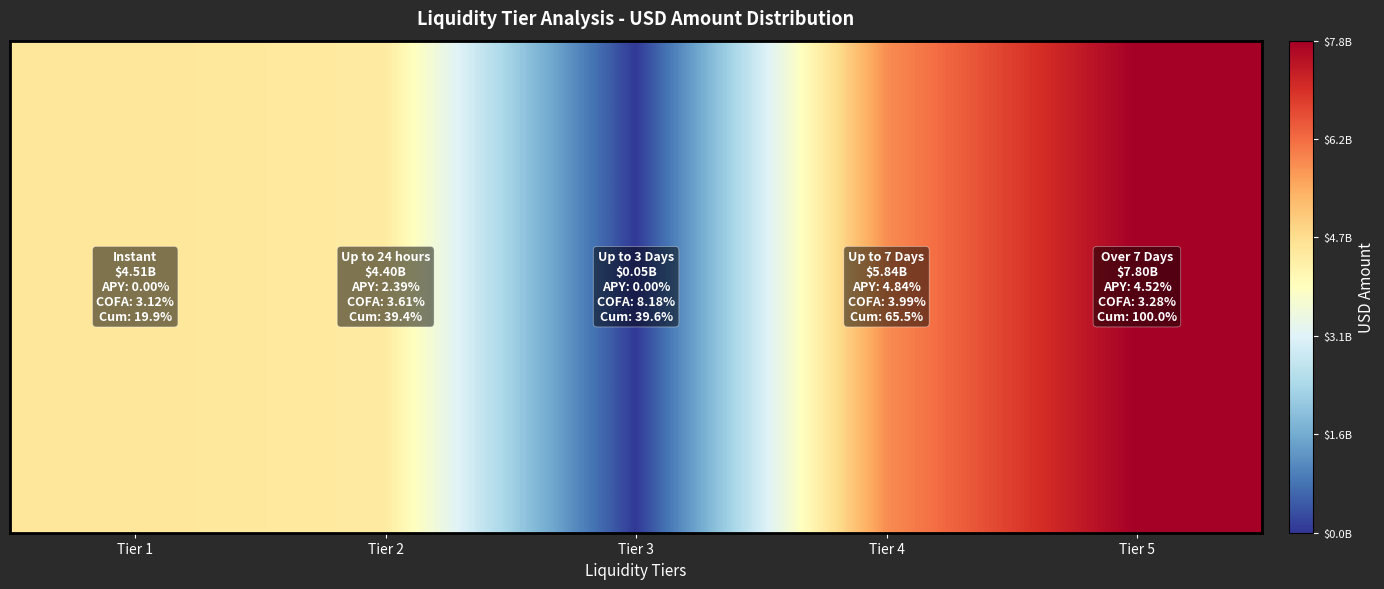

List the labels in order of value, largest first.

Tier 5, Tier 4, Tier 1, Tier 2, Tier 3